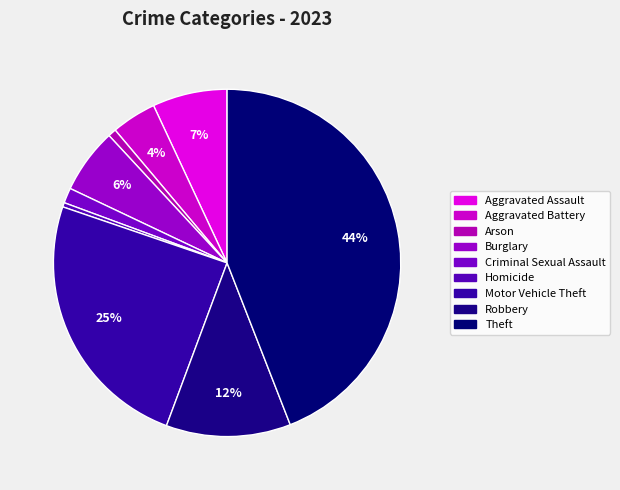

To the nearest percent, what is the difference between the largest and smallest slice percentages?

44%